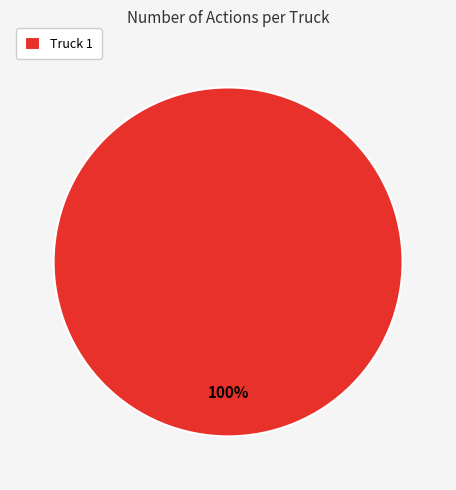

How many slices are in this pie chart?

1